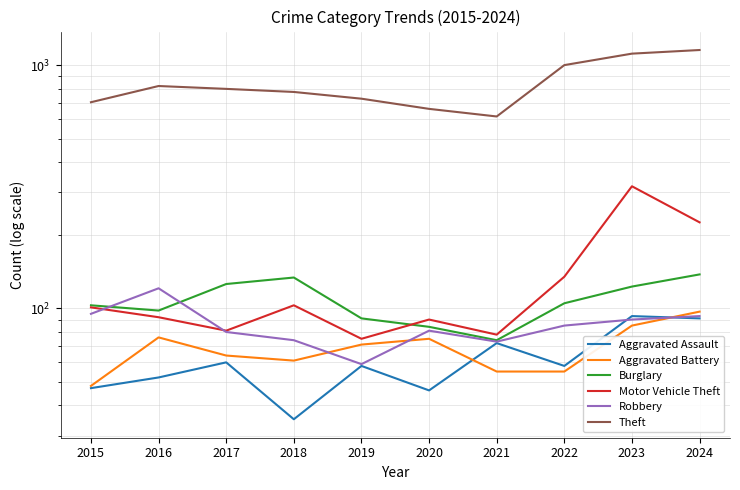

How many lines are shown in the chart?

6